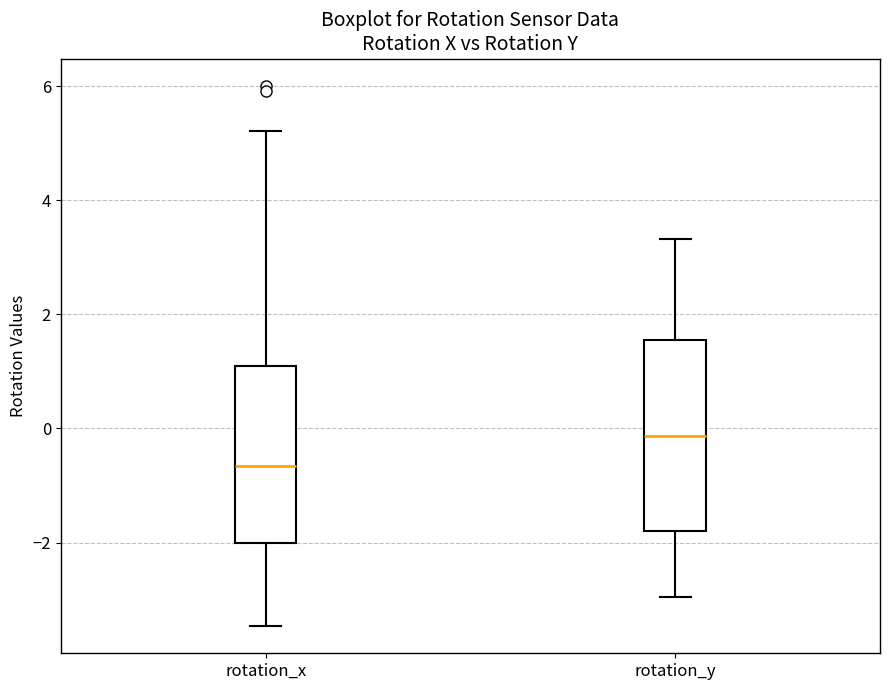

Comparing the boxes themselves (not the whiskers), which one is the tallest?

rotation_y